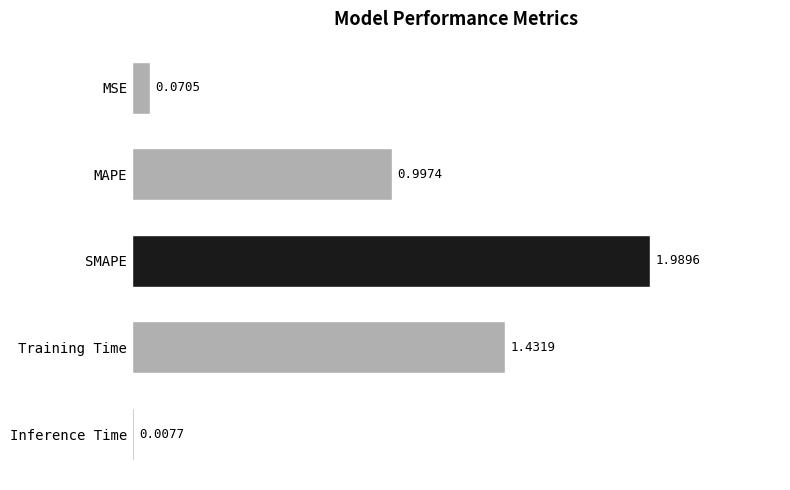

What is the sum of all values?

4.5